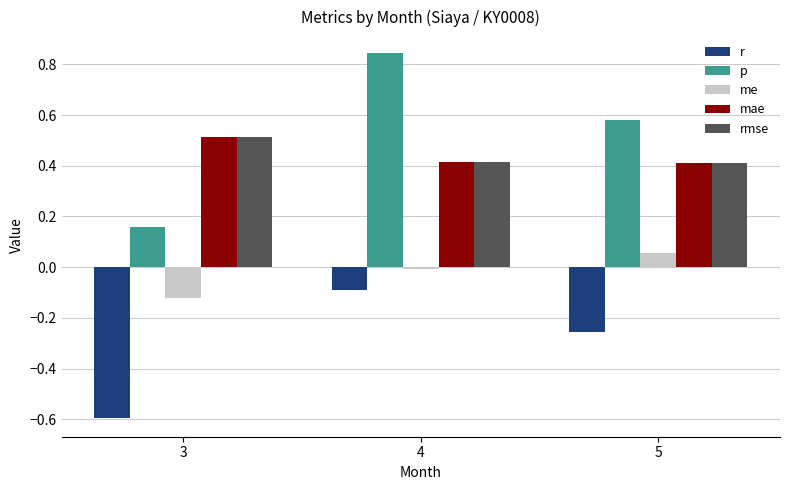

What is the maximum value for rmse?

0.5